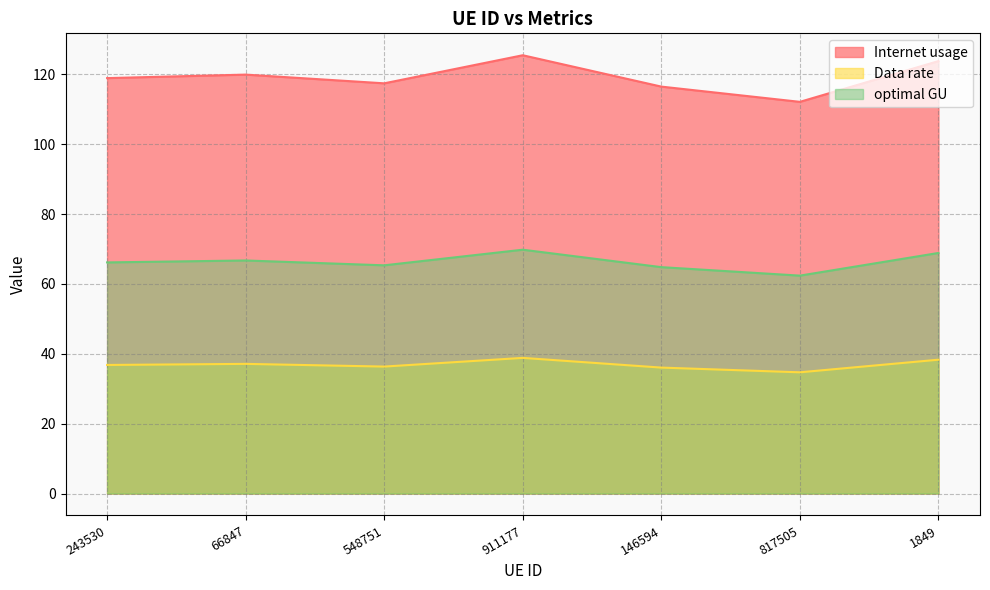

What is the label of the 4th point from the right?

911177